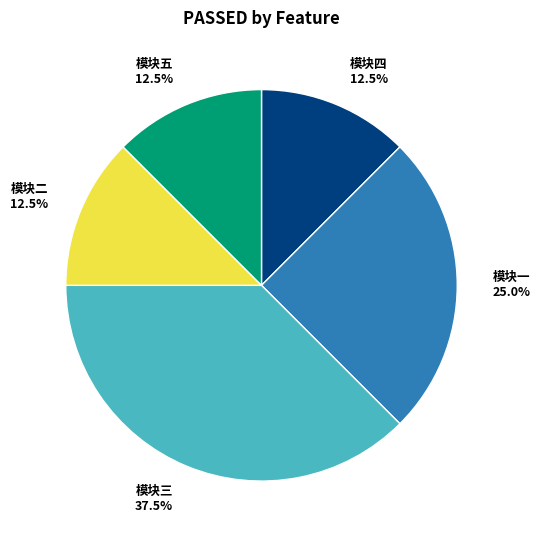

Which category has the biggest portion of the pie?

模块三